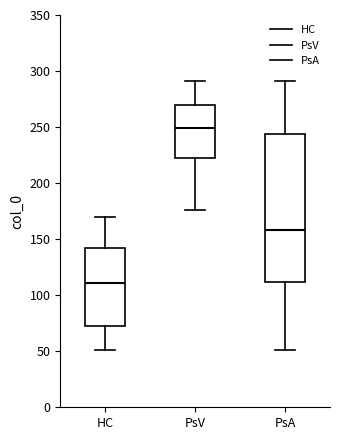

Reading left to right, transcribe this box plot: for each box, give where its median line is, the range the box spans, and where its two whiskers end, as read against the y-axis. The values are not printed on the chart, so give them approximately, as read against the axis.

HC: median 110, box 75 to 140, whiskers 50 to 170
PsV: median 250, box 220 to 270, whiskers 175 to 290
PsA: median 160, box 110 to 245, whiskers 50 to 290